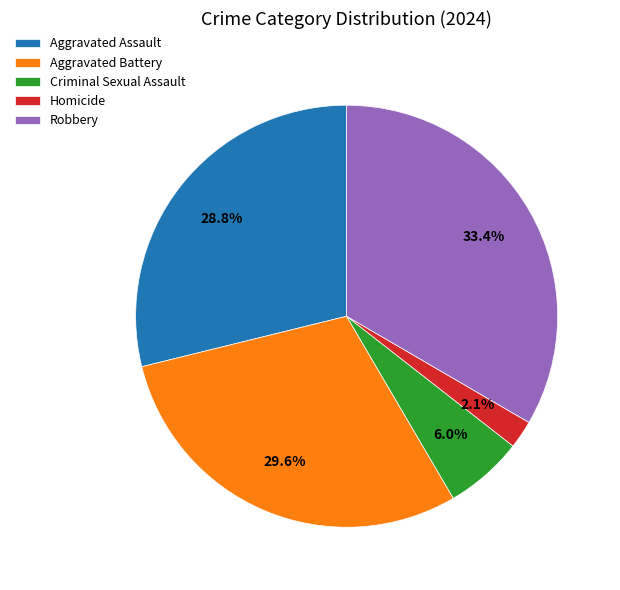

To the nearest percent, what is the difference between the Homicide and Robbery slice percentages?

31%